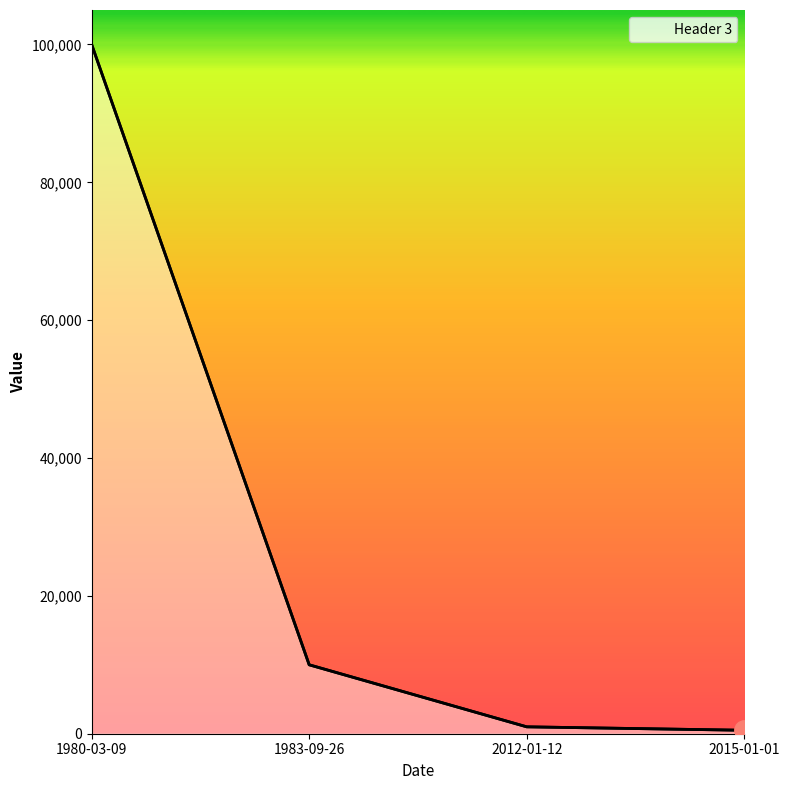

How many distinct data groups are displayed?

1